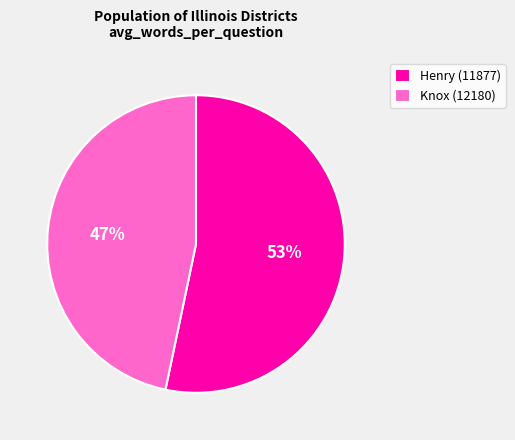

To the nearest percent, what portion does Henry (11877) represent?

53%